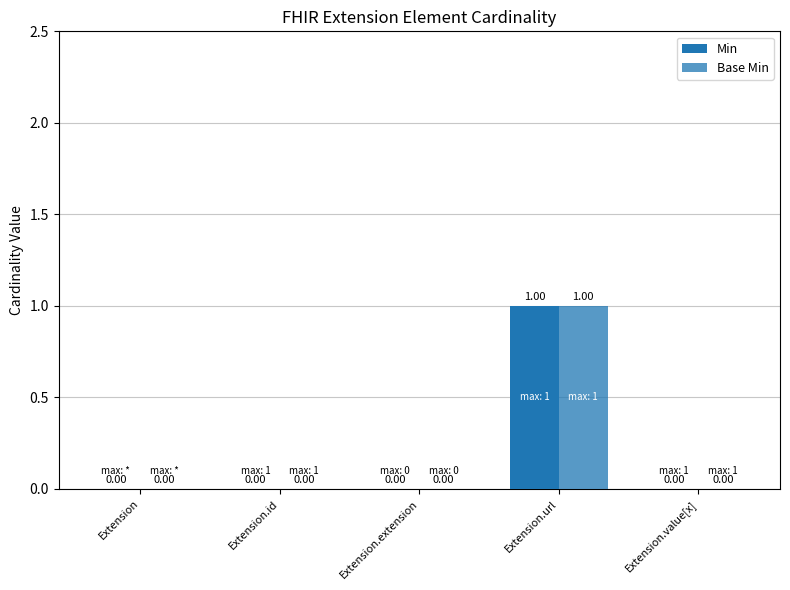

List the labels in order of Min value, smallest first.

Extension, Extension.id, Extension.extension, Extension.value[x], Extension.url